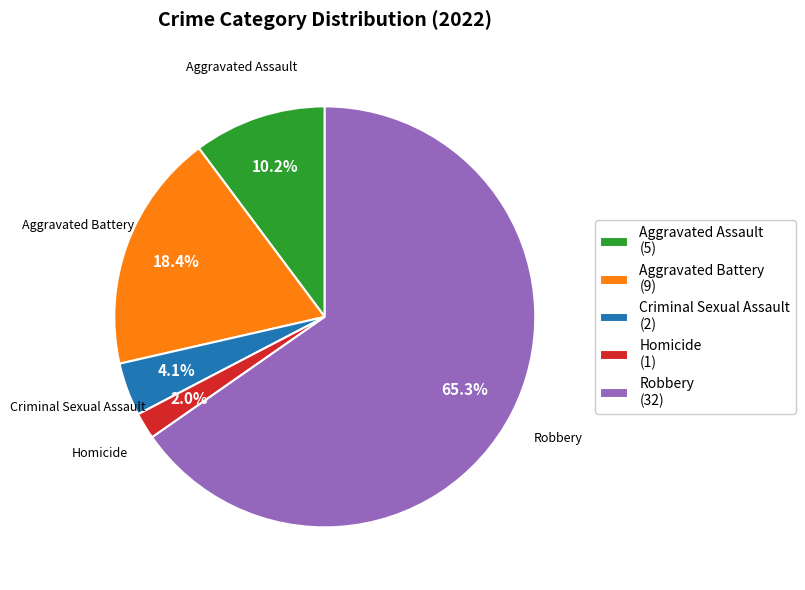

Rank the categories by value from lowest to highest.

Homicide, Criminal Sexual Assault, Aggravated Assault, Aggravated Battery, Robbery